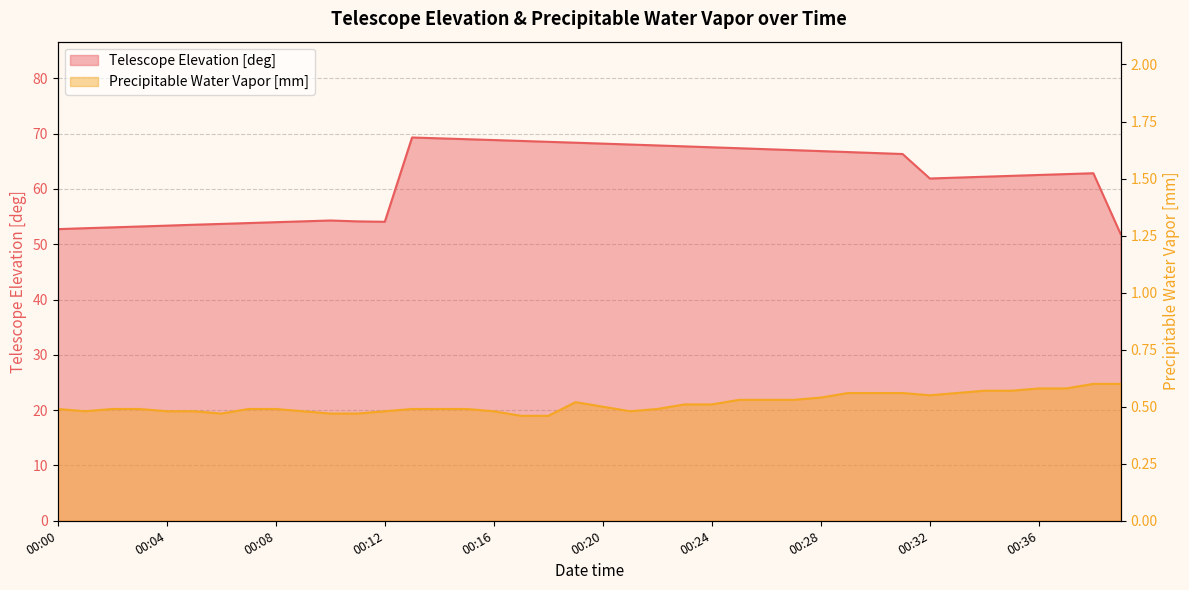

How many categories are shown in the chart?

40